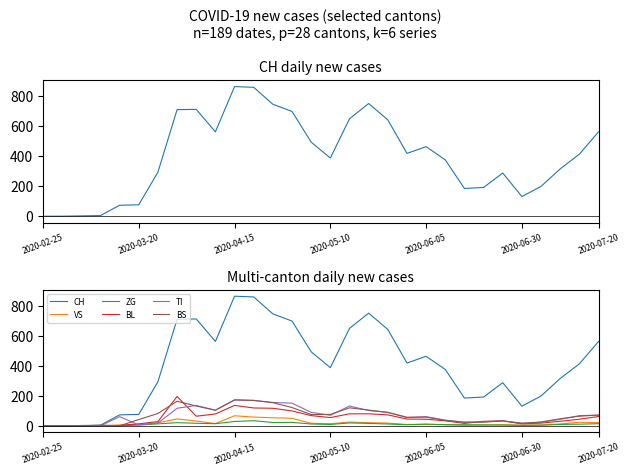

Is it true that ZG equals 15 at 13?

False